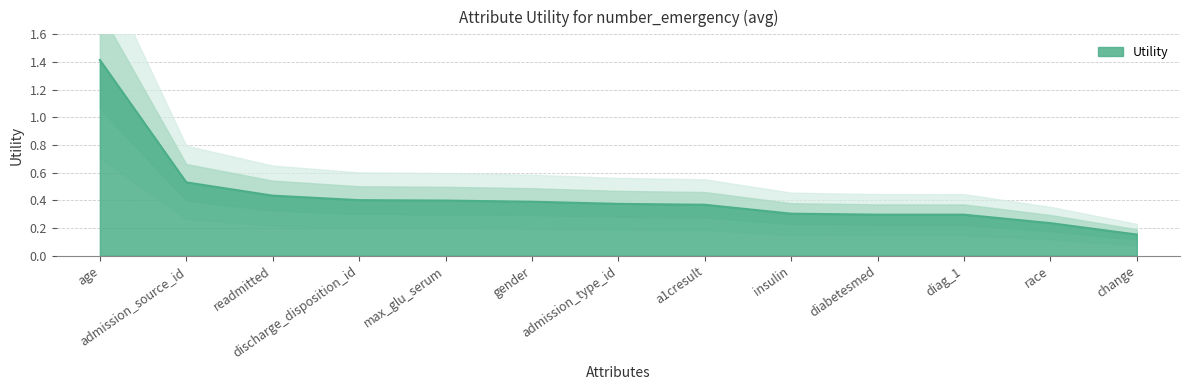

Reading left to right, list all the values displayed in this chart.

1.4	0.5	0.4	0.4	0.4	0.4	0.4	0.4	0.3	0.3	0.3	0.2	0.2